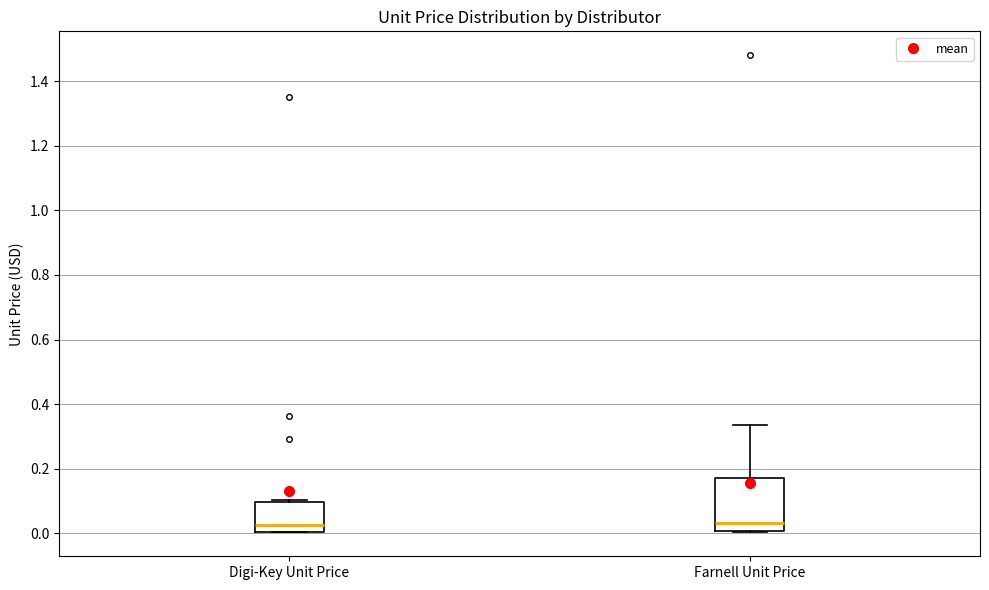

Where does the upper whisker of the box for Farnell Unit Price end on the y-axis? The values are not printed on the chart, so give them approximately, as read against the axis.

0.34